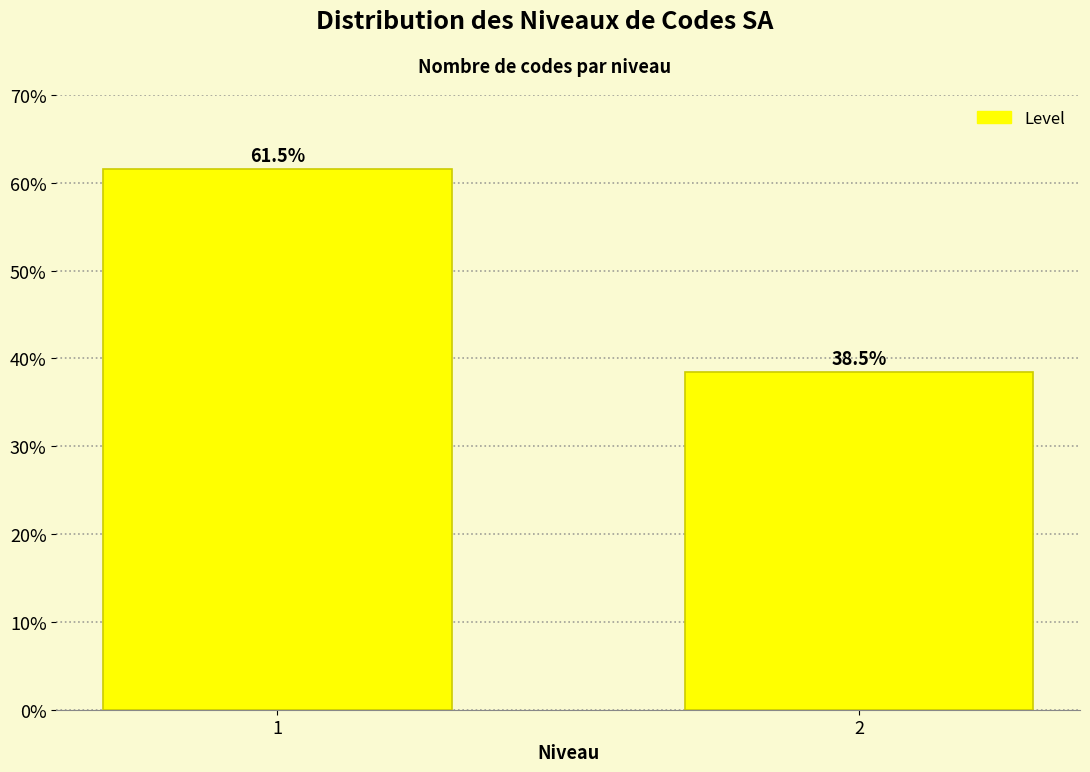

Reading left to right, transcribe all the data shown in this chart.

1=61.5	2=38.5